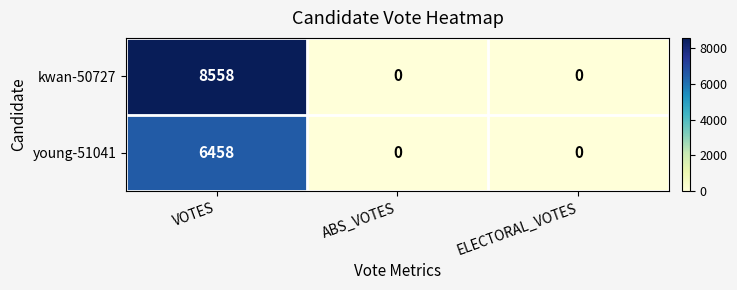

True or false: kwan-50727 has a value of 0 at ABS_VOTES.

True